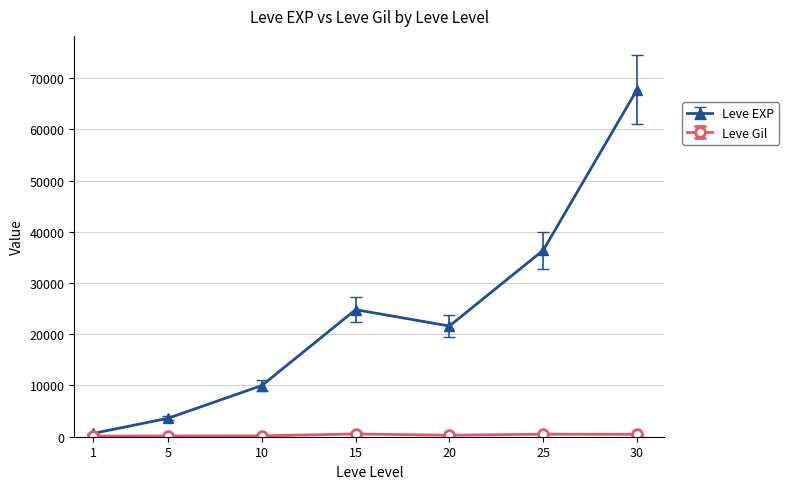

What value does the Leve EXP series have at 15, to the nearest 10?

24790